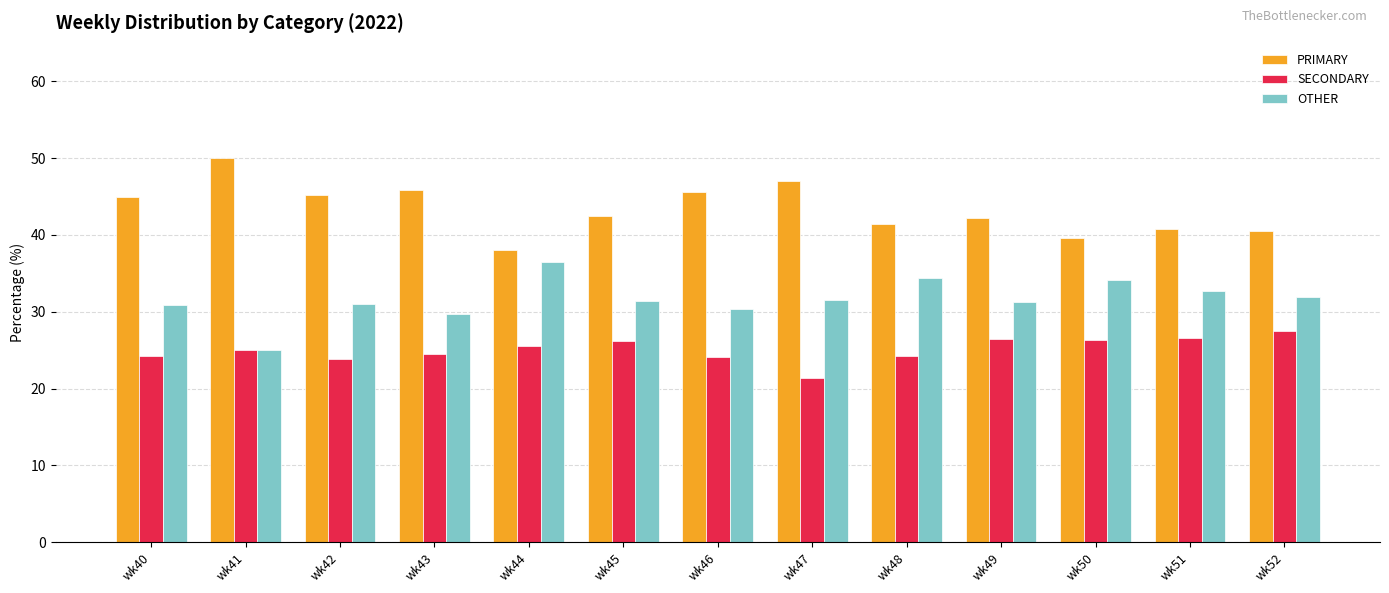

What is the difference between the maximum and minimum values in the OTHER series?

11.4